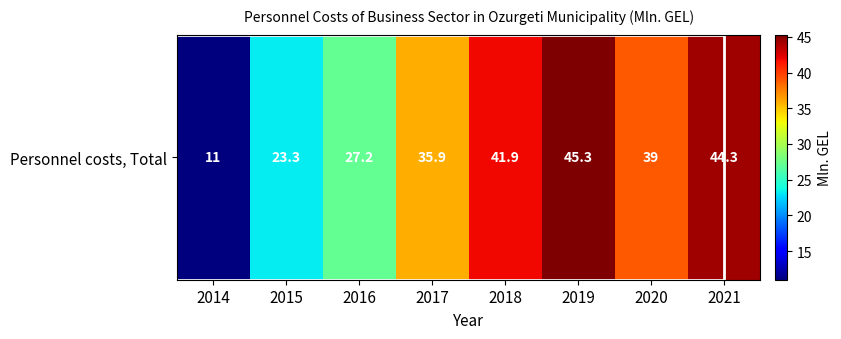

What is the difference between the values at 2021 and 2016?

17.1